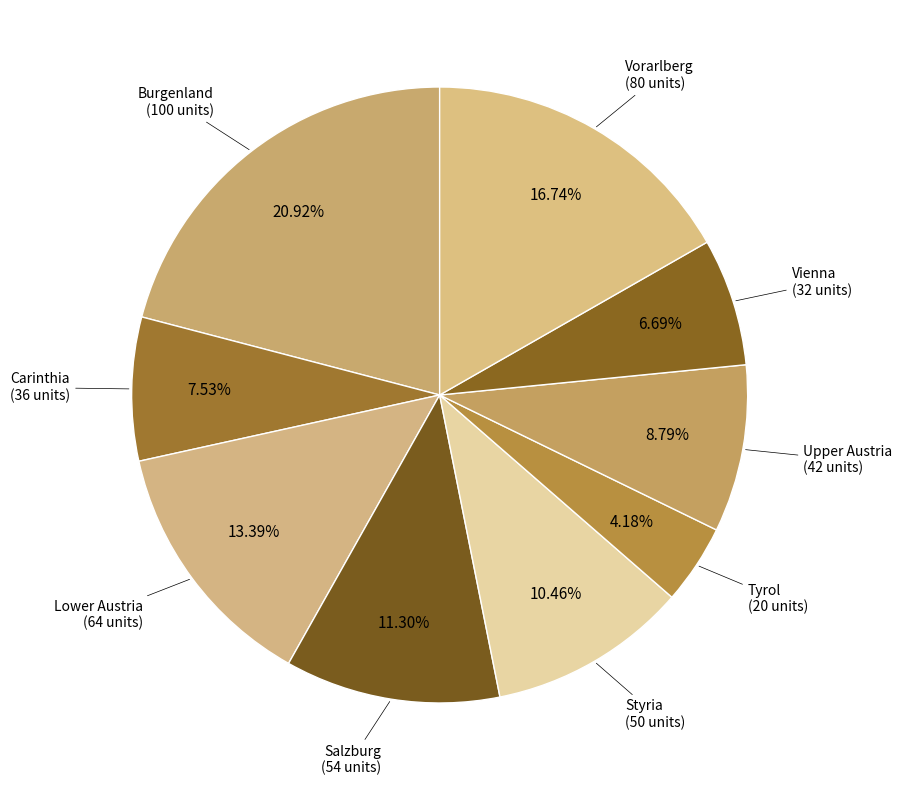

How many slices are in this pie chart?

9